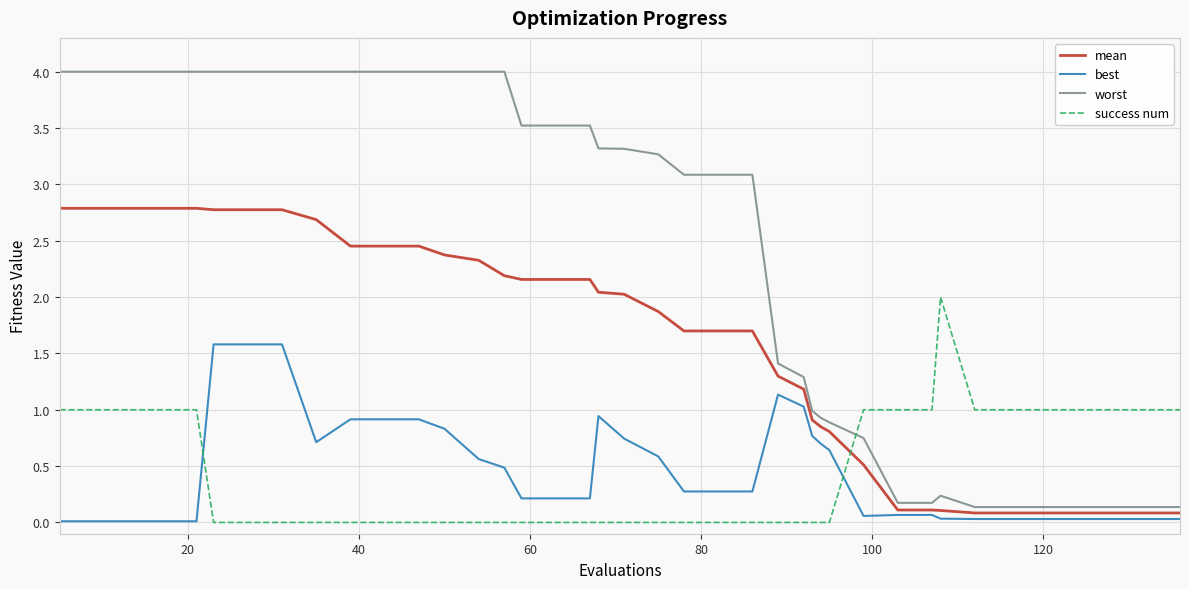

Which series has the largest range (max minus min)?

worst